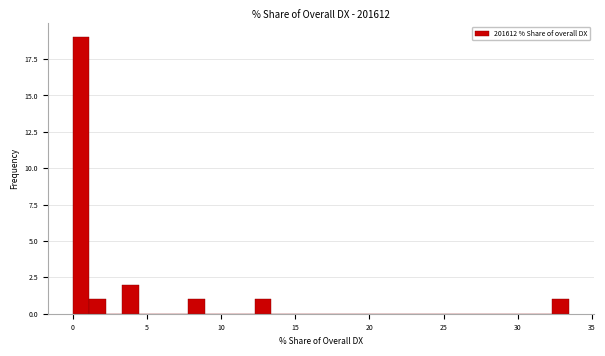

Read against the x-axis, roughly where is the centre of the tallest bar?

0.5